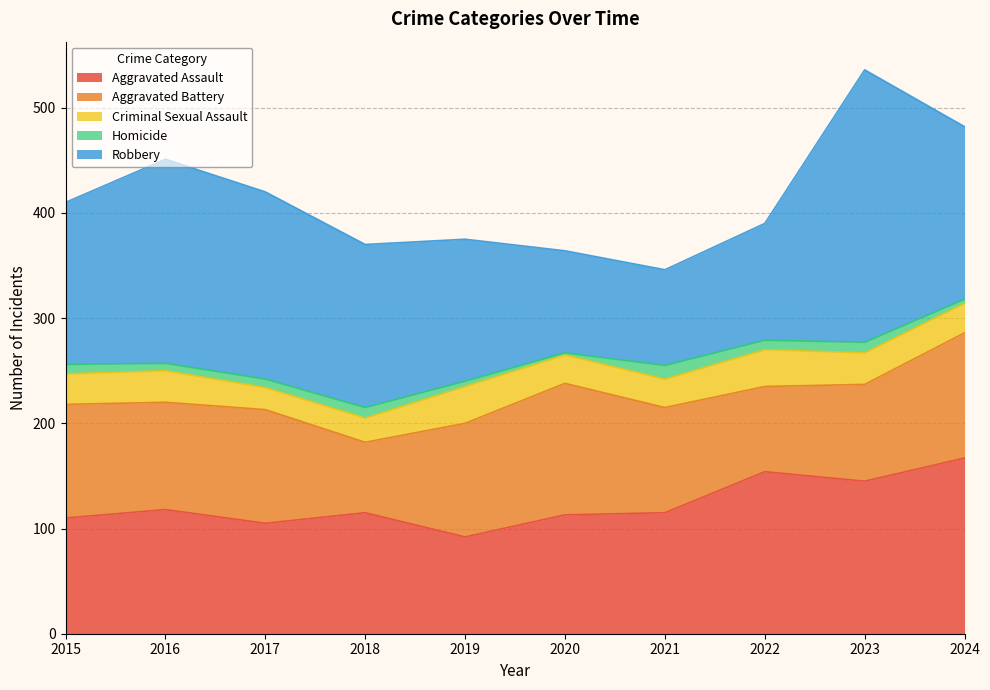

Does the chart have visible grid lines?

Yes